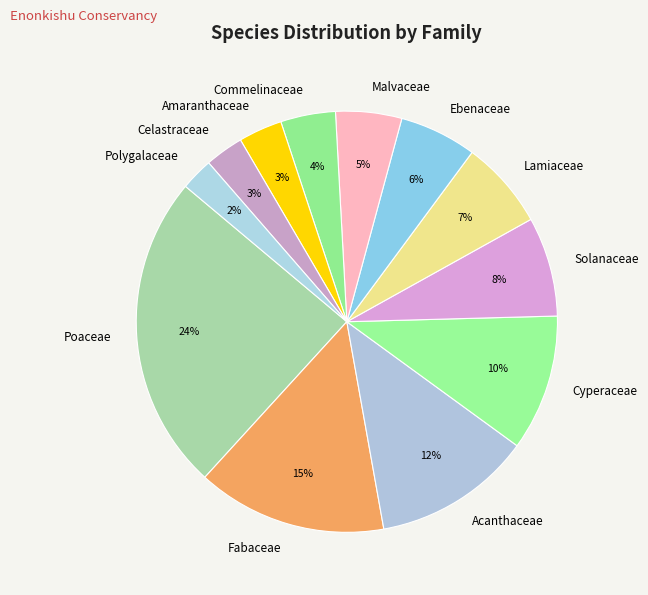

Is the sum of Ebenaceae and Amaranthaceae greater than half?

No